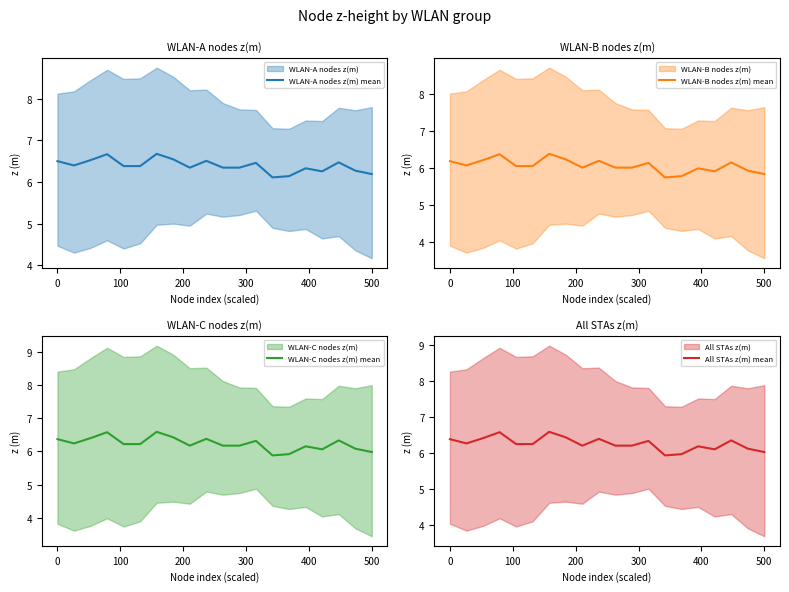

What is the lowest value of the WLAN-A nodes z(m) mean series?

6.1